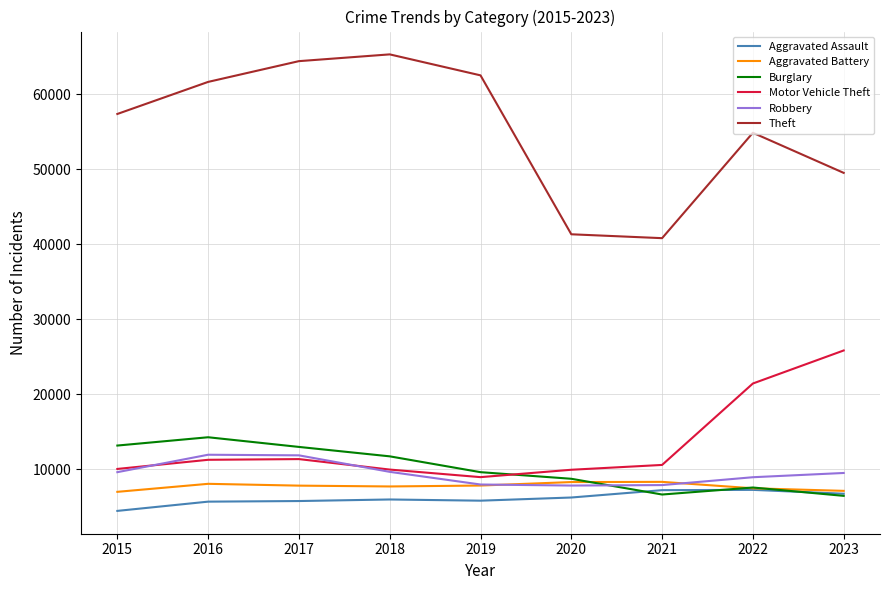

True or false: Theft and Motor Vehicle Theft intersect in this chart.

False